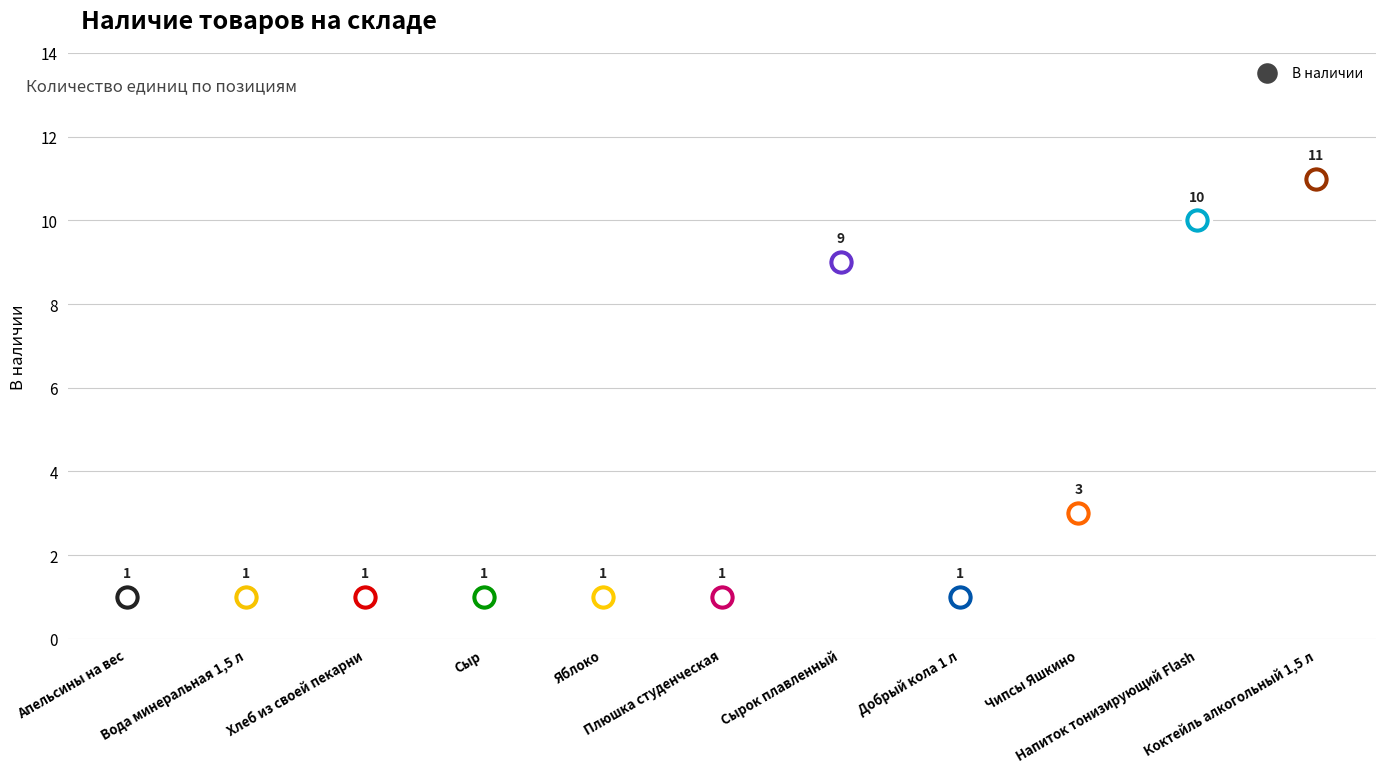

Between Напиток тонизирующий Flash and Яблоко, which is larger?

Напиток тонизирующий Flash